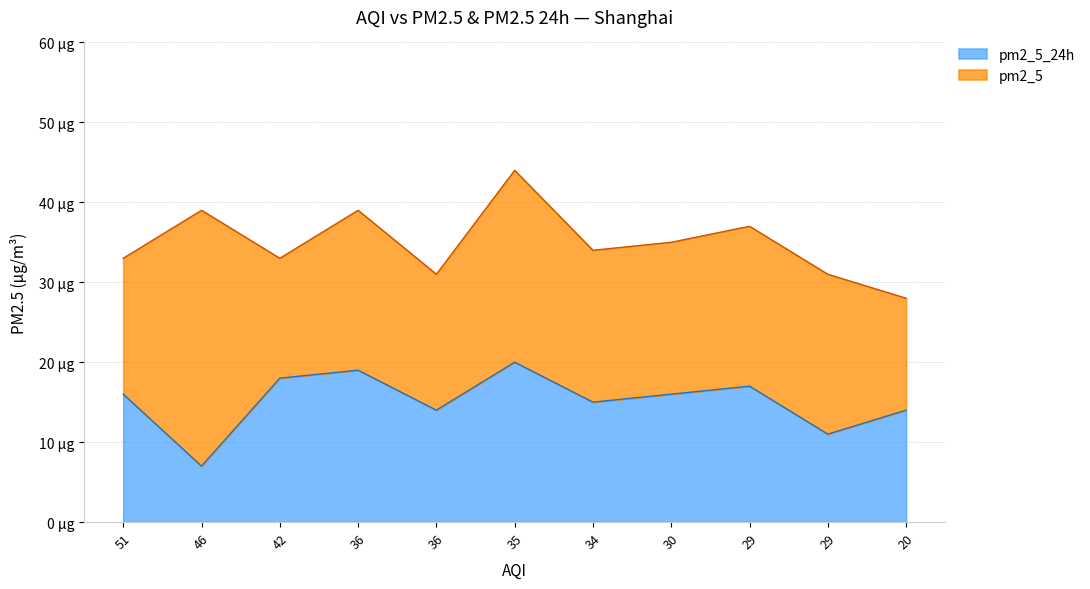

What is the maximum value shown in the chart?

20